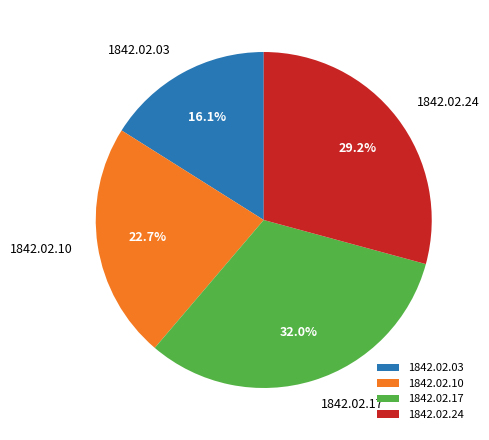

Between 1842.02.17 and 1842.02.24, which is larger?

1842.02.17